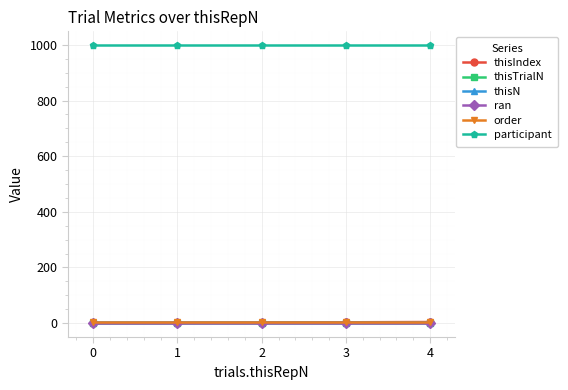

True or false: participant and thisN cross at least once.

False